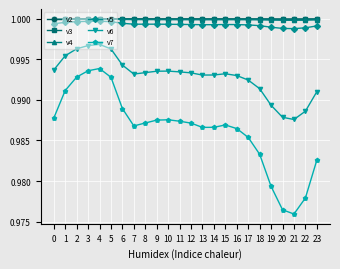

True or false: v2 and v3 intersect in this chart.

False